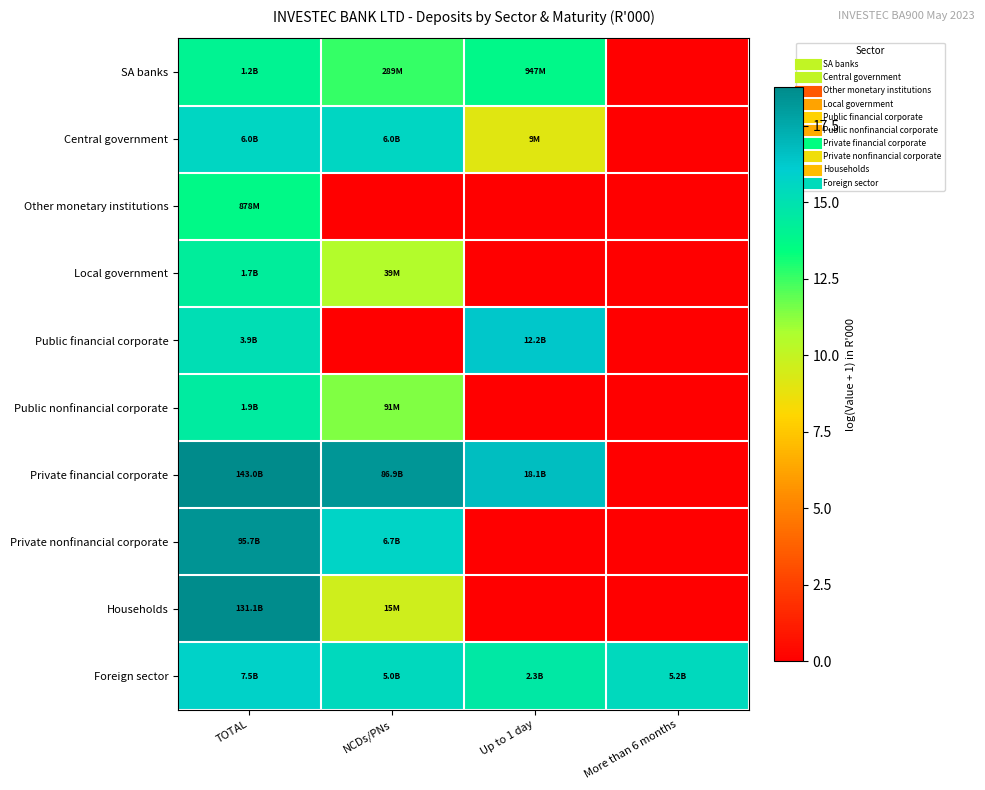

What is the spread (max minus min) of values at TOTAL?

5.1